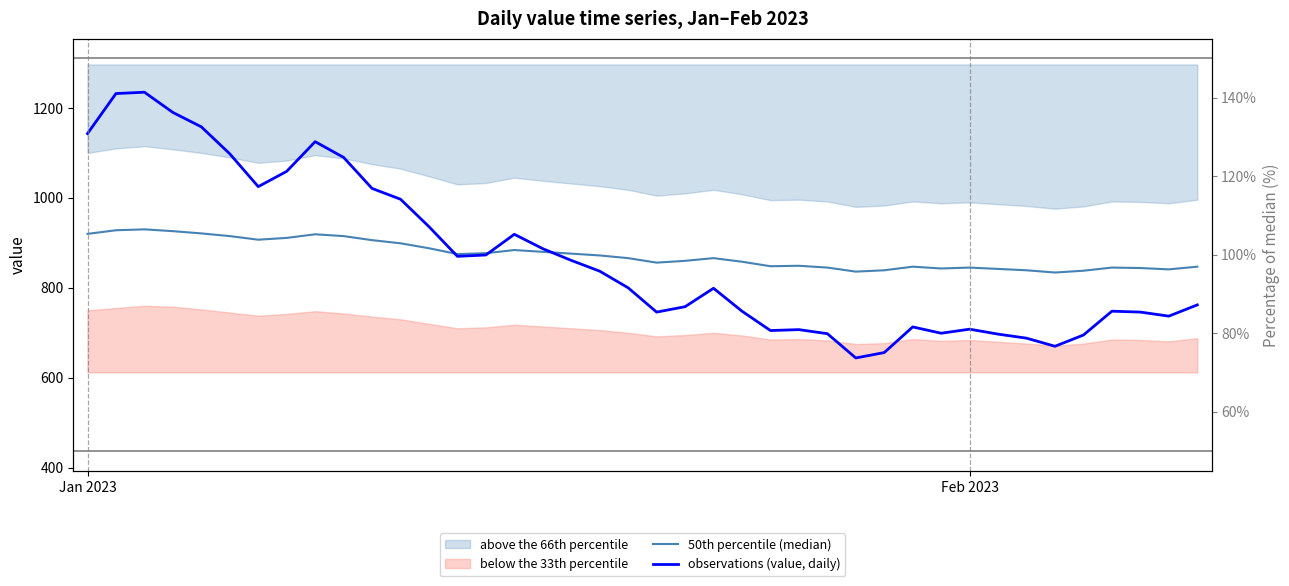

Which series has the largest range (max minus min)?

observations (value, daily)